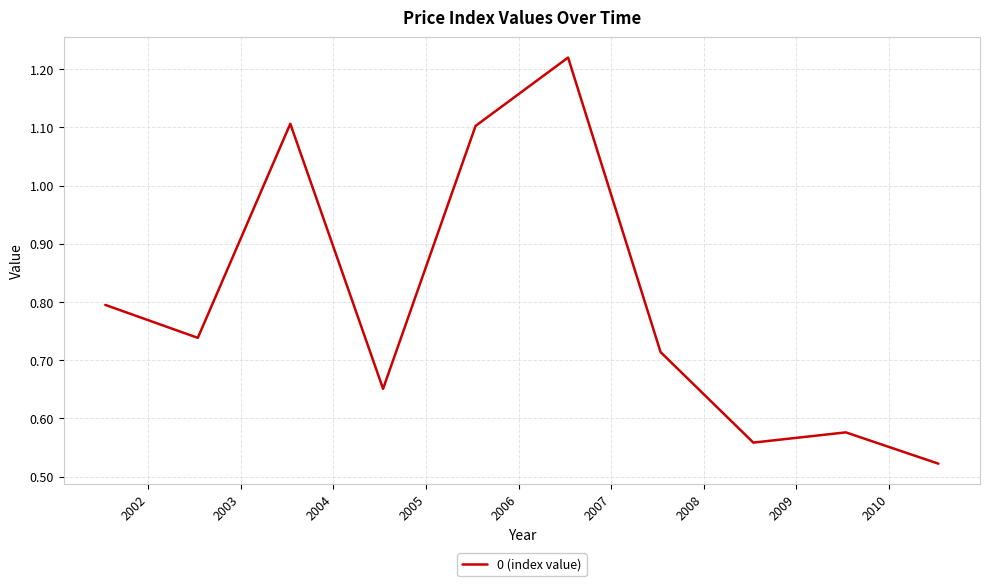

What is the sum of all values?

8.0